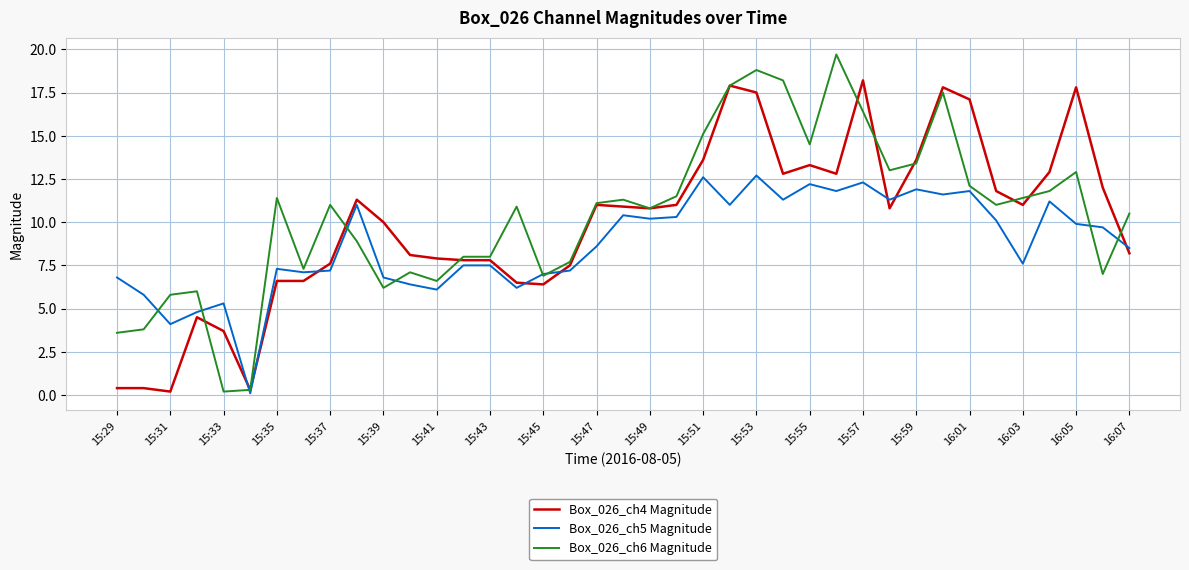

In Box_026_ch5 Magnitude, how many points are lower than both neighbors (excluding endpoints)?

12